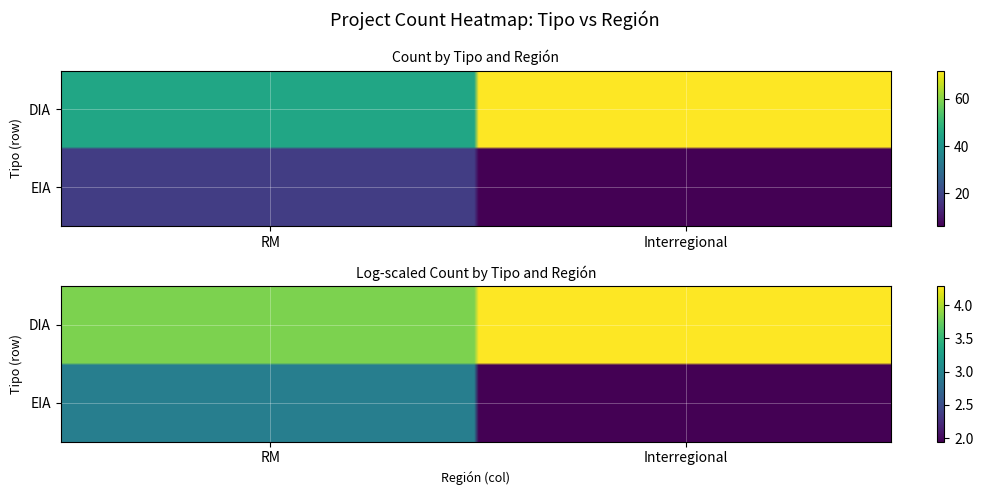

Rank the categories by value from highest to lowest.

DIA_Interregional, DIA_RM, EIA_RM, EIA_Interregional